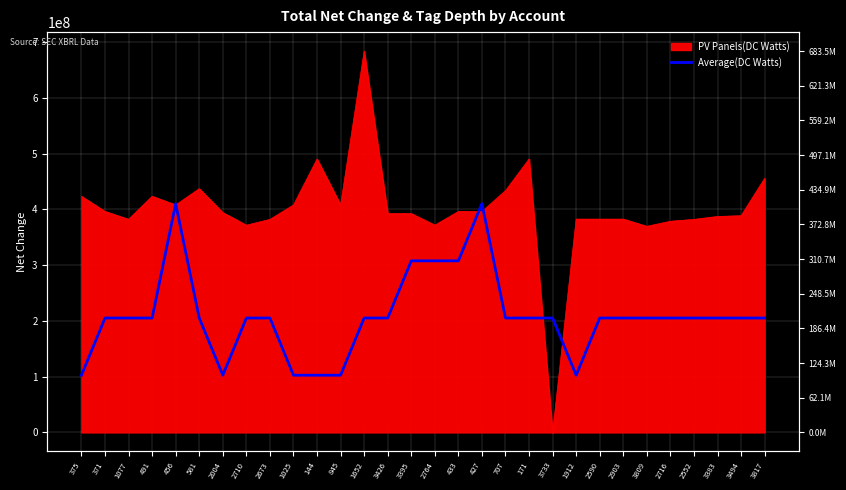

What is the sum of all values?

6253814550